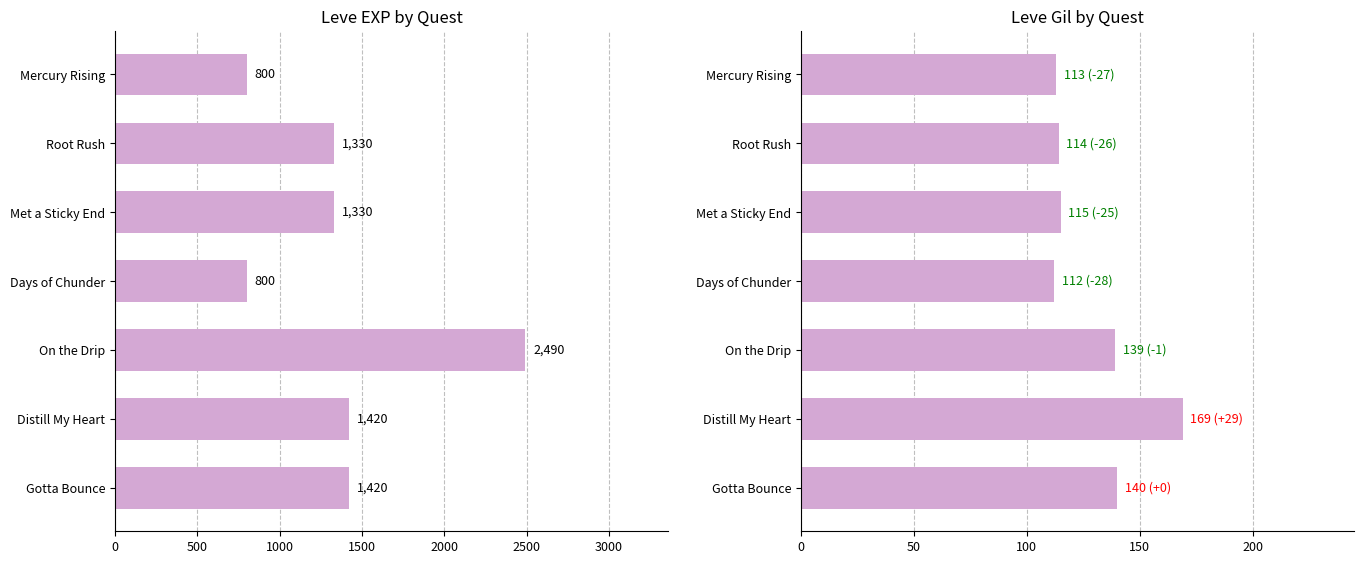

What is the difference between the maximum and minimum values in the Leve EXP series?

1690